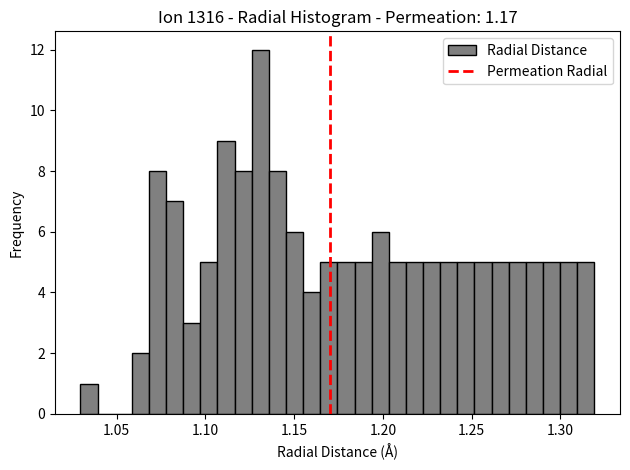

Read against the x-axis, roughly where is the centre of the tallest bar?

1.130